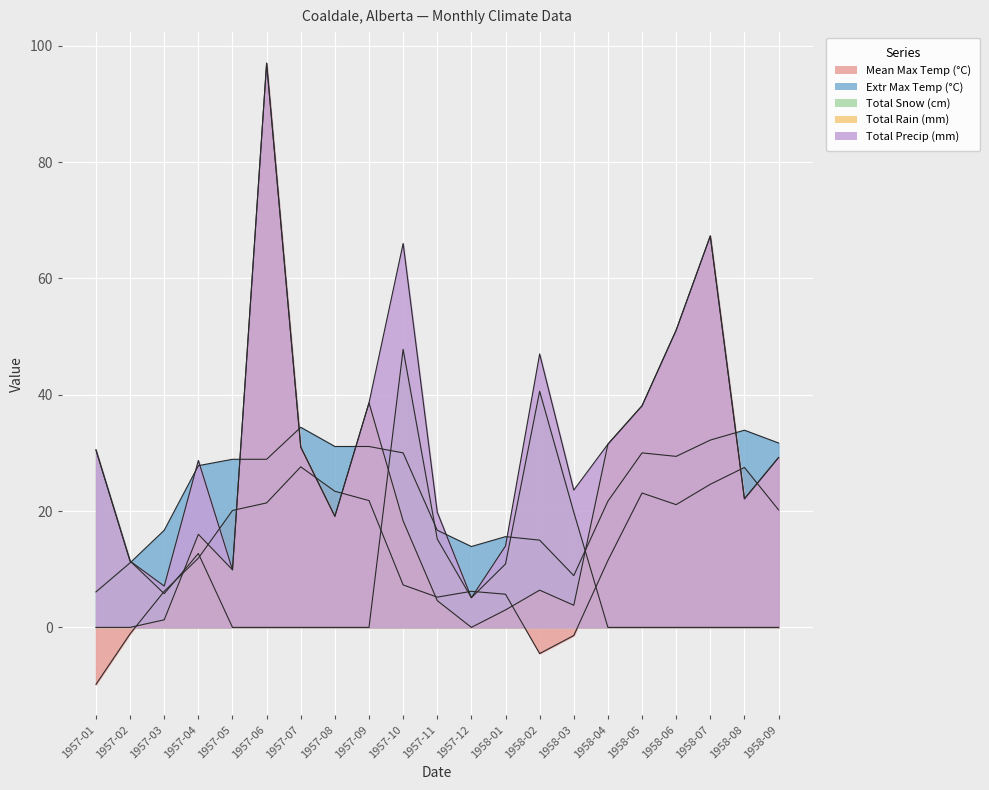

Where is Total Snow (cm) nearest to the value 23?

1958-03